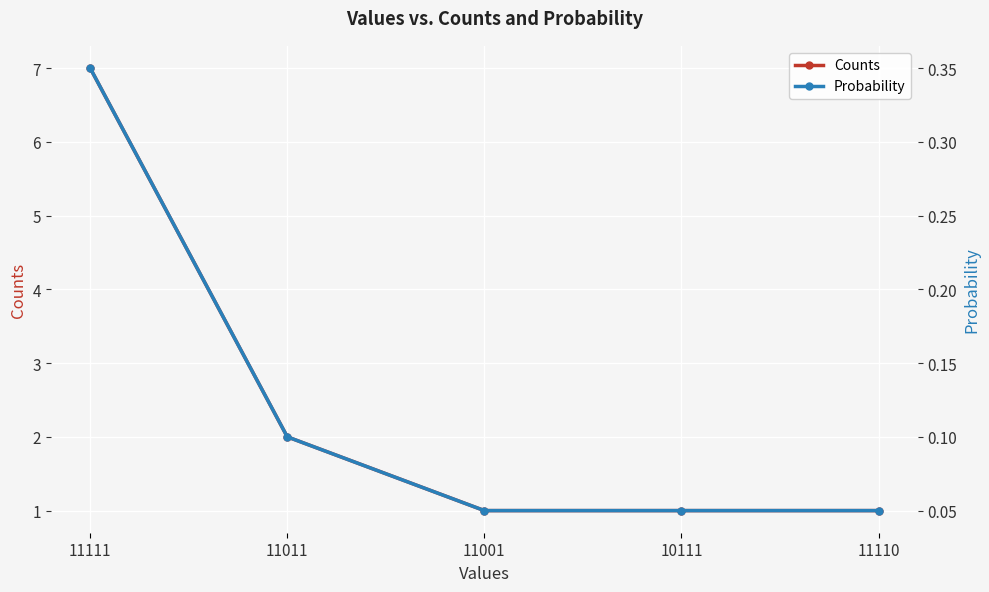

Where is Counts nearest to the value 4?

11011